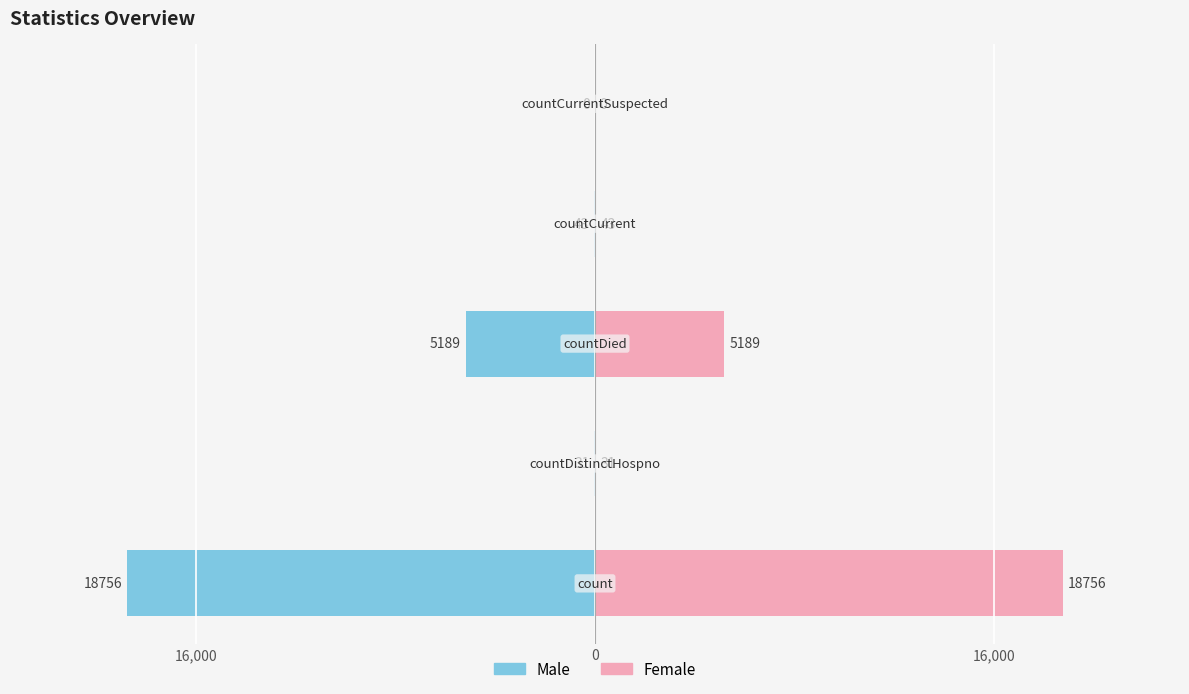

How many values in Male are below zero?

4